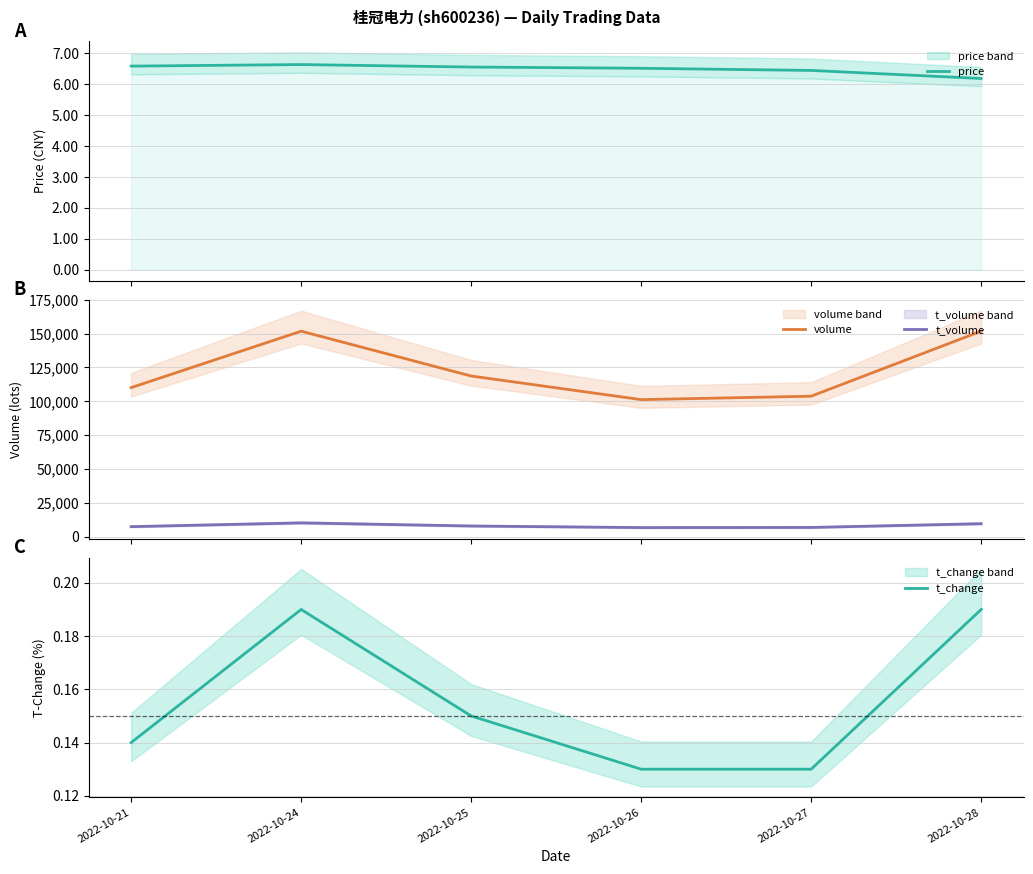

How many data points in t_volume are less than 7791?

3